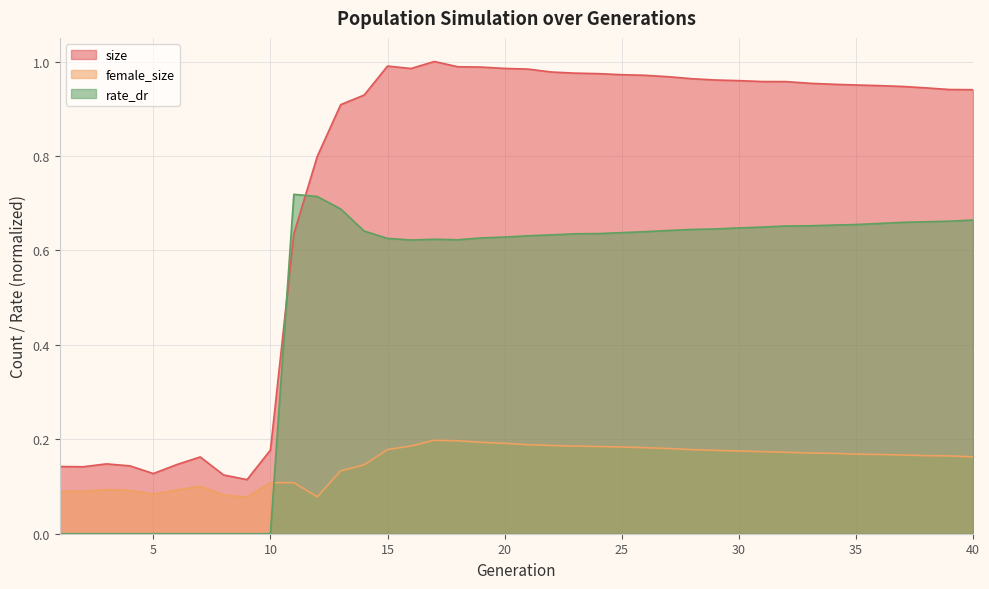

Which series has the widest spread of values?

size